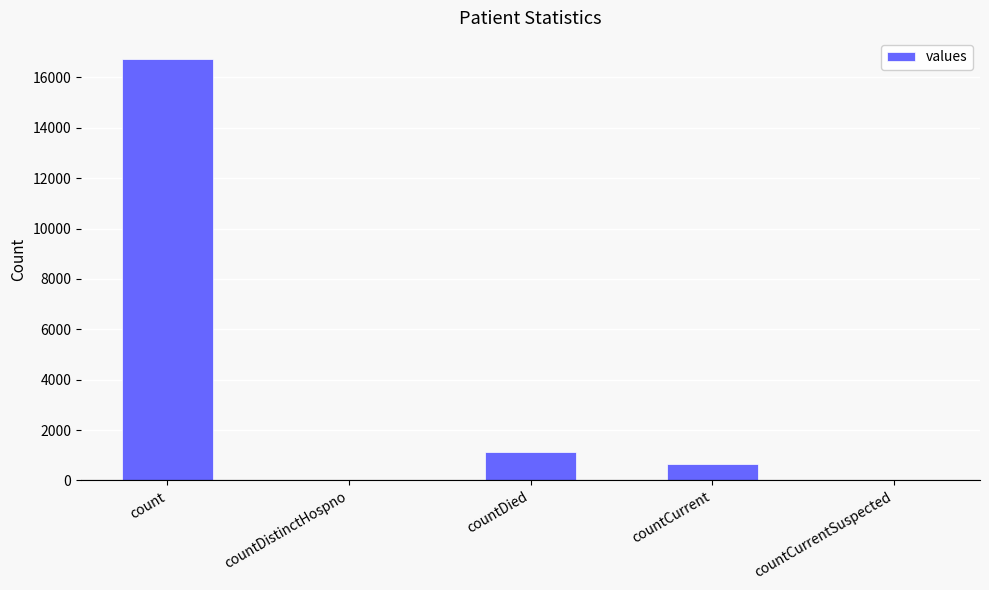

What is the difference between the values at countCurrentSuspected and countCurrent?

668